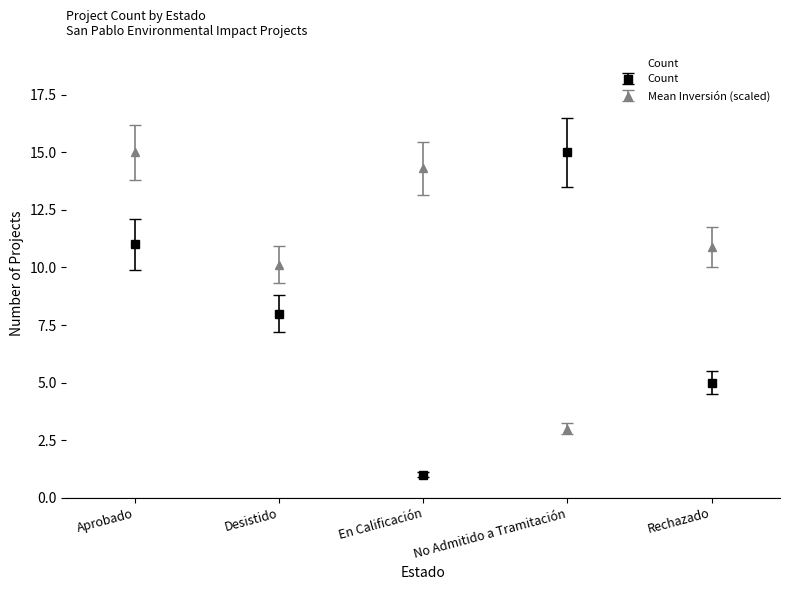

At En Calificación, list the series in order from smallest to largest.

Count, Mean Inversión (scaled)